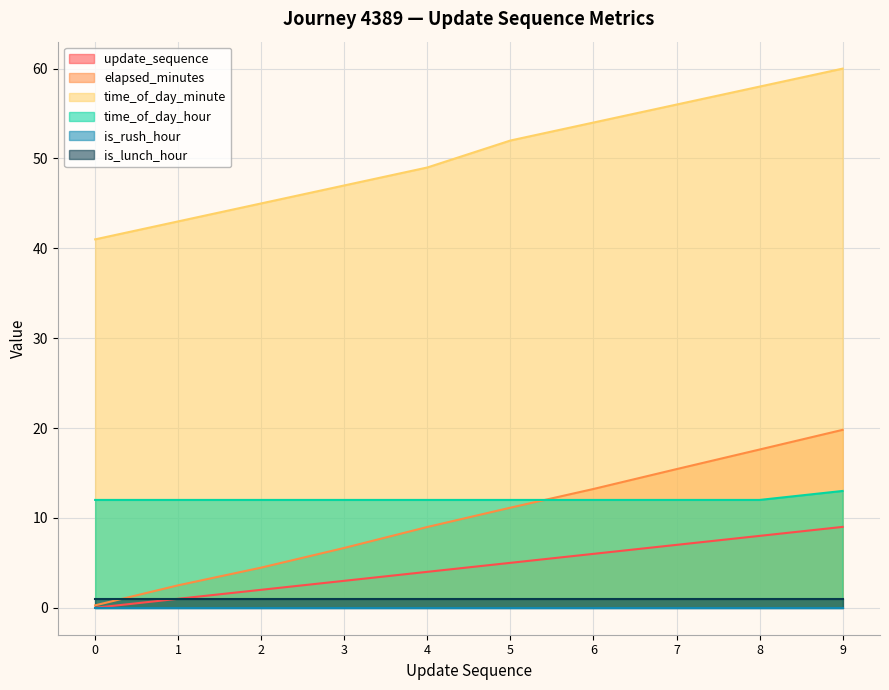

What is the value of the elapsed_minutes point at the 8th from the left?

15.4